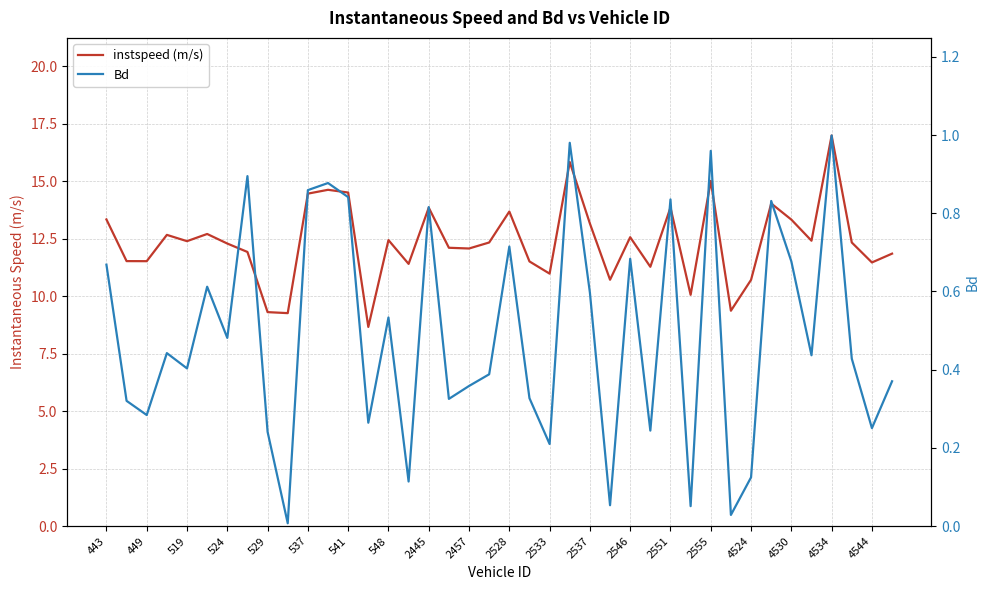

At how many categories does at least one series exceed 2?

40